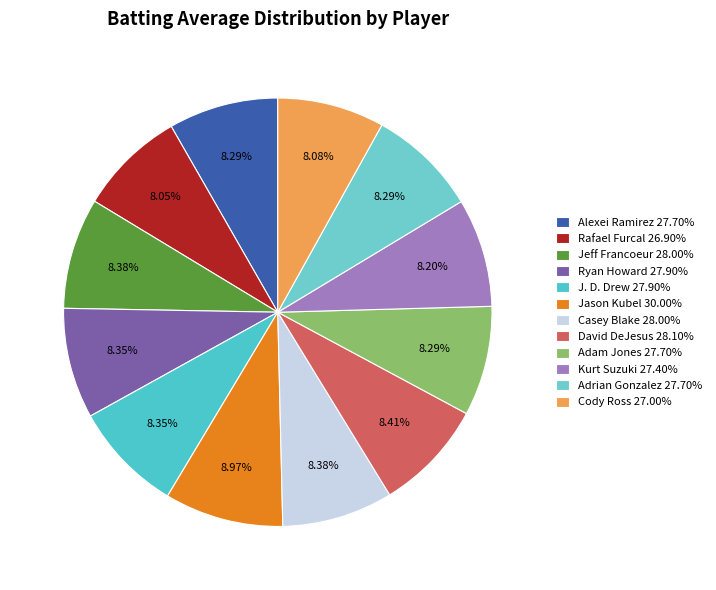

True or false: Adam Jones accounts for 8% of the total.

True